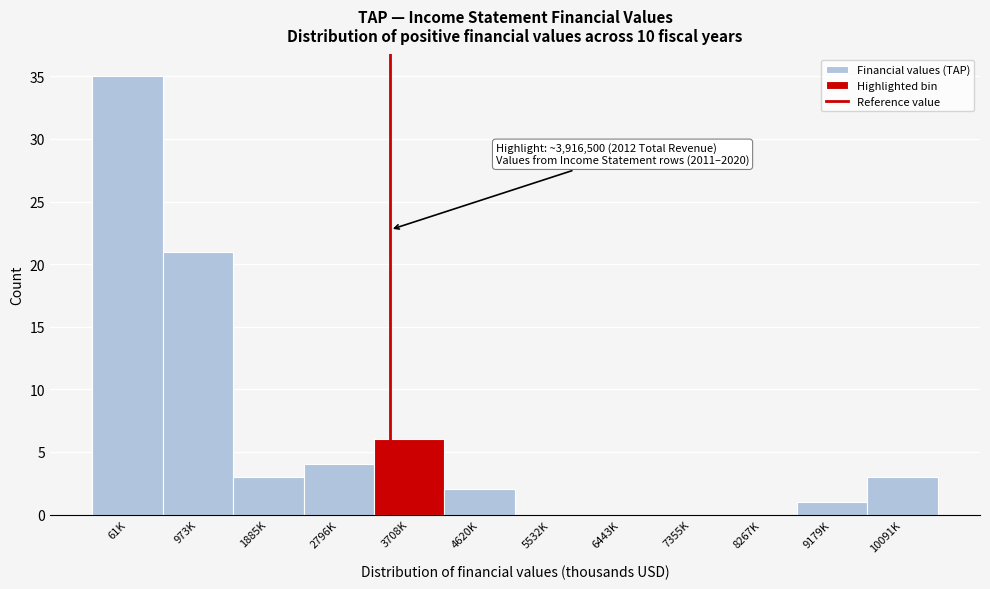

Reading left to right, extract all data points from this chart.

61K=35	973K=21	1885K=3	2796K=4	3708K=6	4620K=2	5532K=0	6443K=0	7355K=0	8267K=0	9179K=1	10091K=3